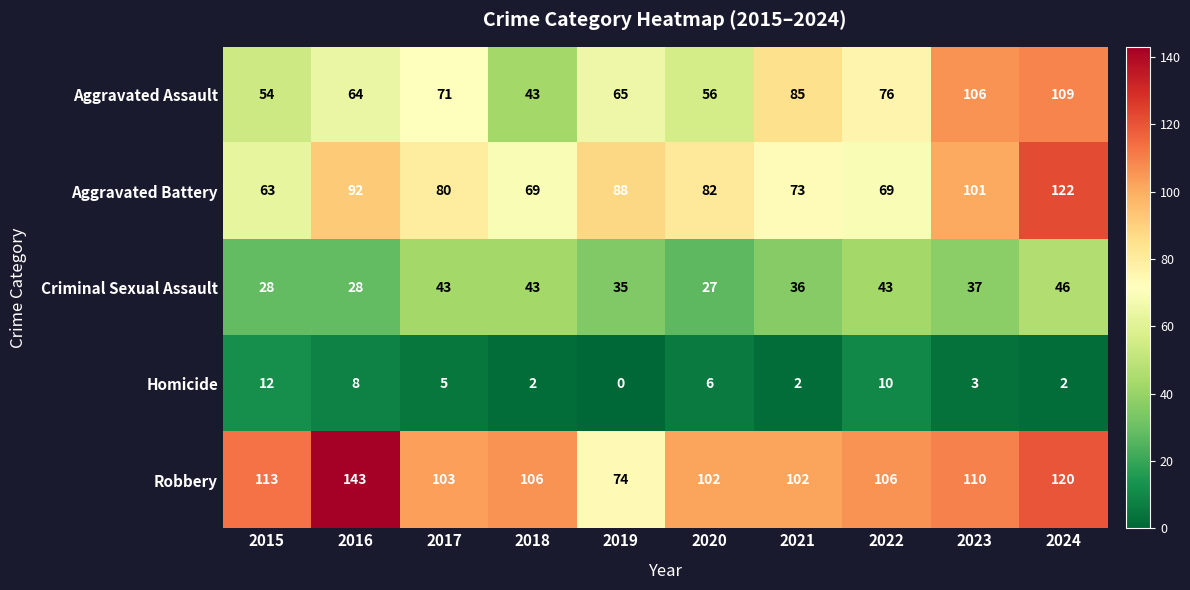

Where does the Criminal Sexual Assault series first go above 37?

2017